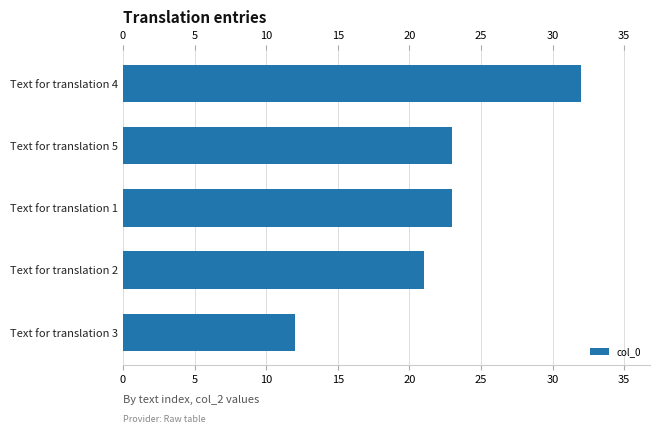

Approximately how many times larger is the value at Text for translation 5 compared to Text for translation 4?

0.7